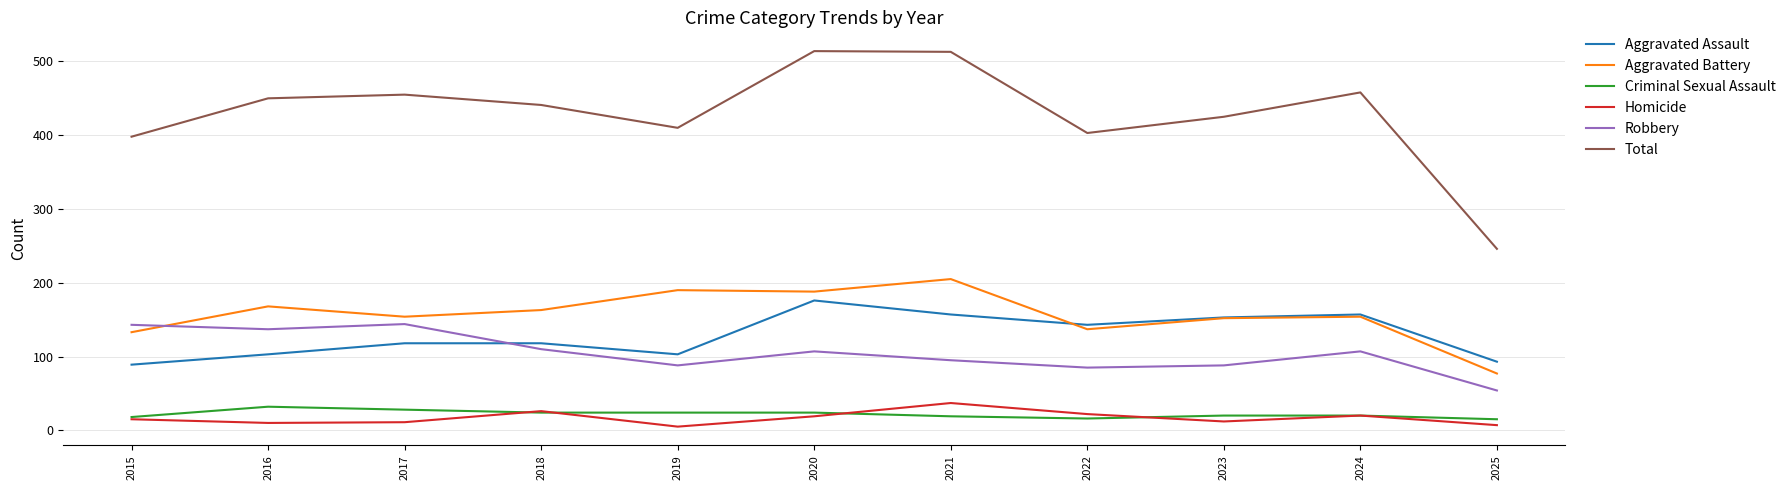

The value of Robbery at 2018 is 110. True or false?

True